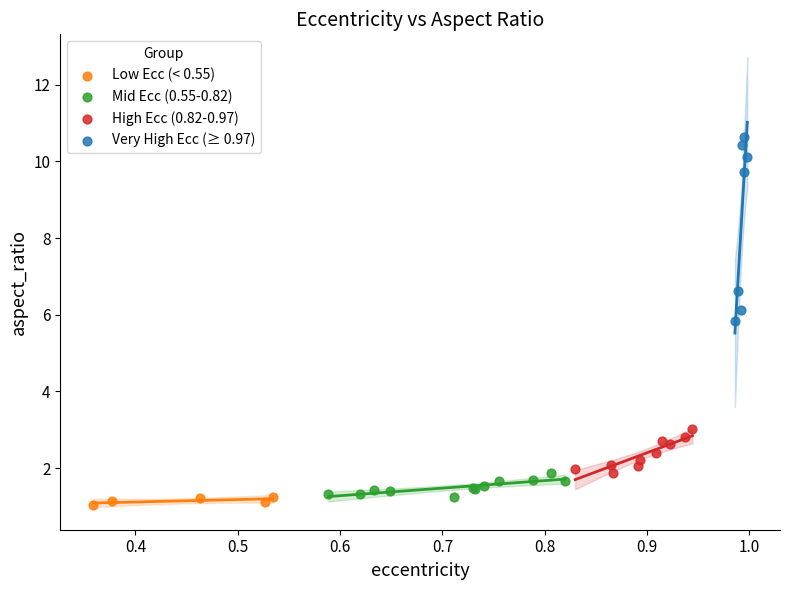

Which series has the largest Y range (max minus min)?

Very High Ecc (≥ 0.97)